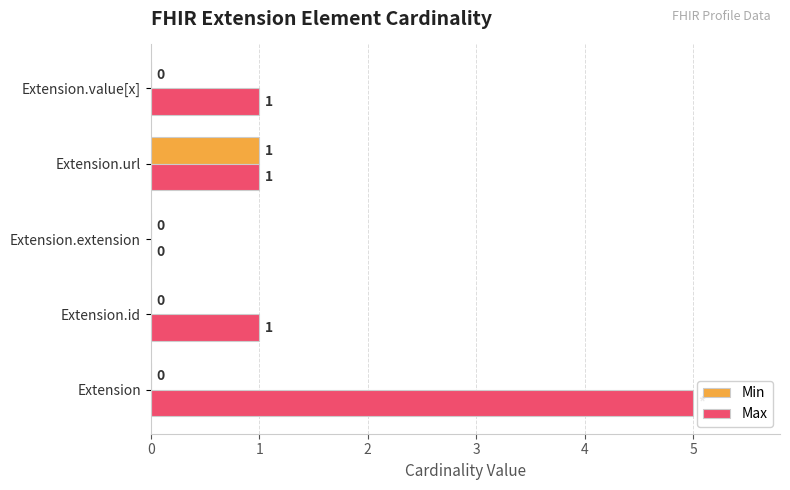

Is the value of Max at Extension.url greater than the value of Min at Extension?

Yes